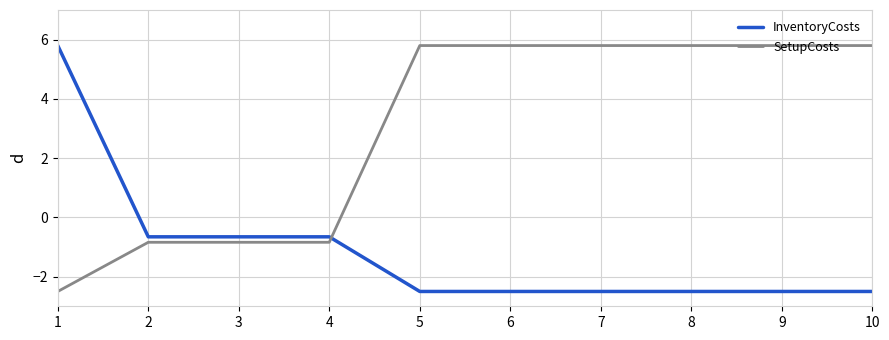

Reading left to right, what are all the values shown in this chart?

InventoryCosts: 5.8	-0.7	-0.7	-0.7	-2.5	-2.5	-2.5	-2.5	-2.5	-2.5
SetupCosts: -2.5	-0.8	-0.8	-0.8	5.8	5.8	5.8	5.8	5.8	5.8